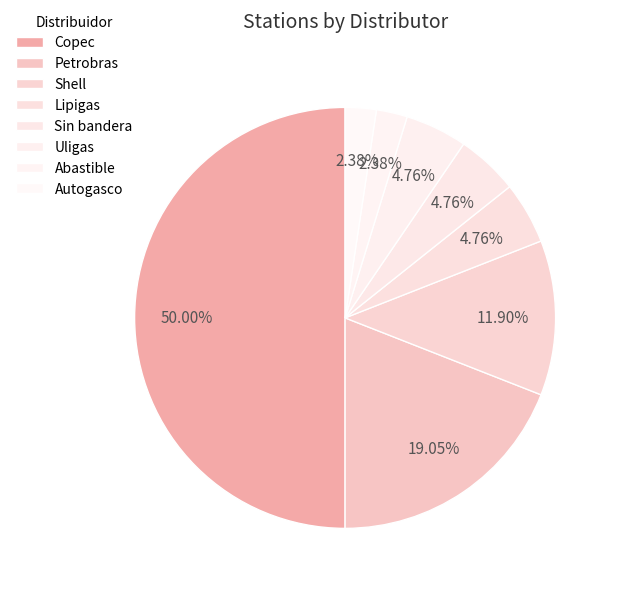

What is the change in value from Copec to Sin bandera?

-19